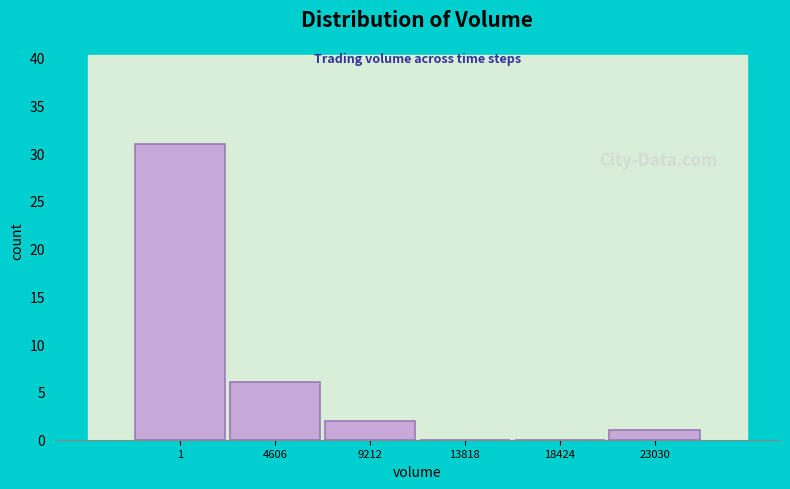

Reading right to left, list all the values displayed in this chart.

23030=1	18424=0	13818=0	9212=2	4606=6	1=31